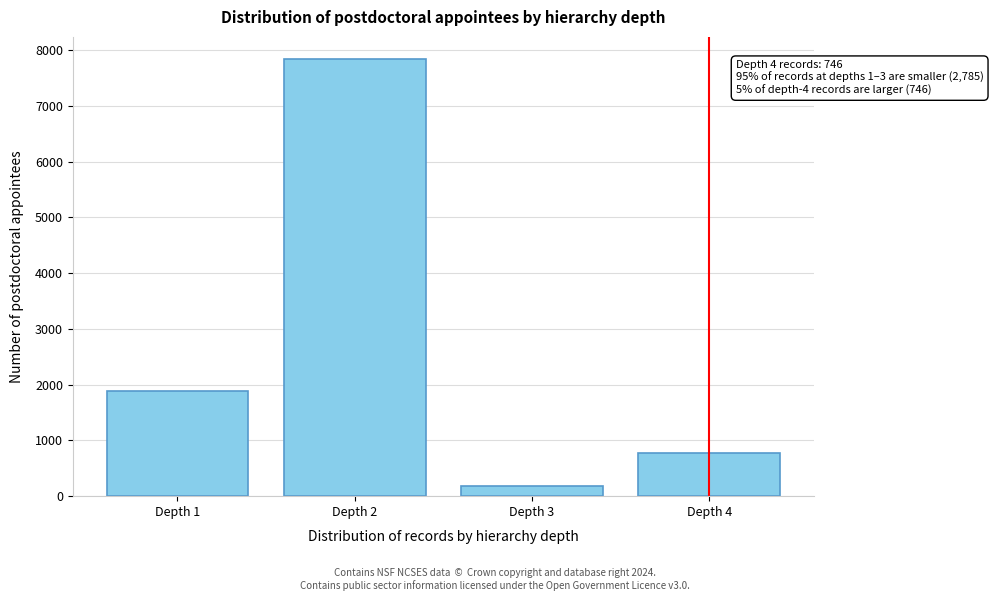

Reading left to right, transcribe all the data shown in this chart.

Depth 1=1883	Depth 2=7848	Depth 3=186	Depth 4=773